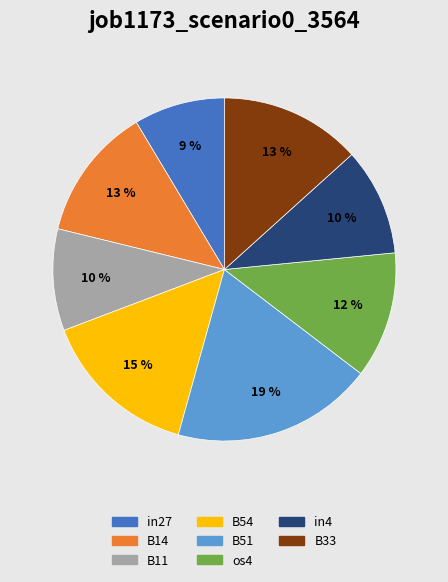

How many segments does this pie chart have?

8